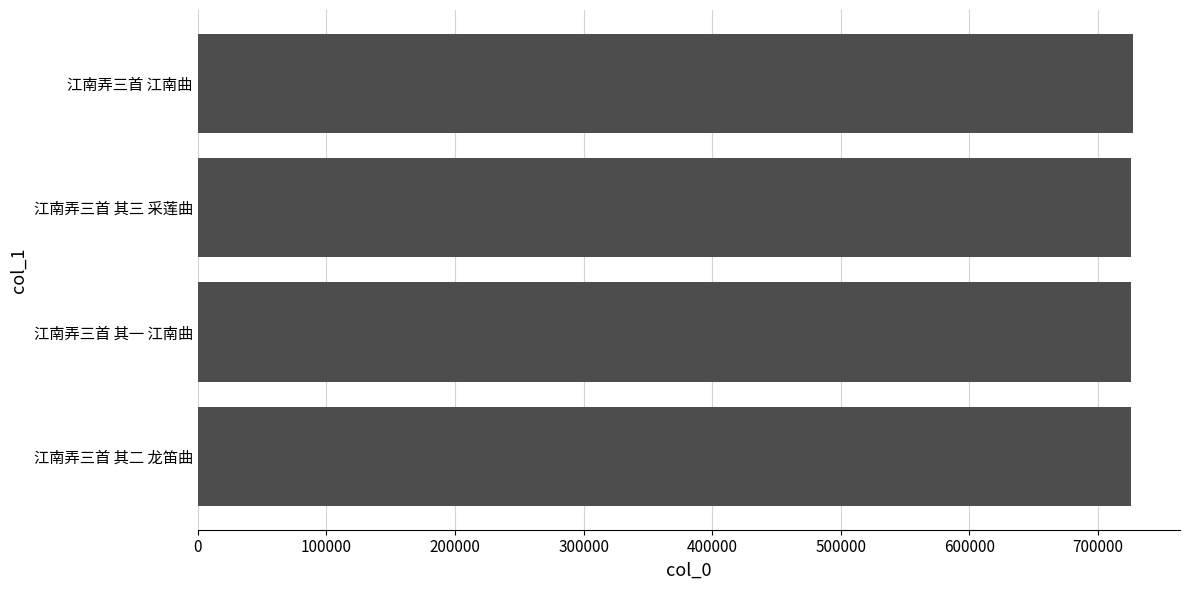

What is the difference between the maximum and minimum values?

1590